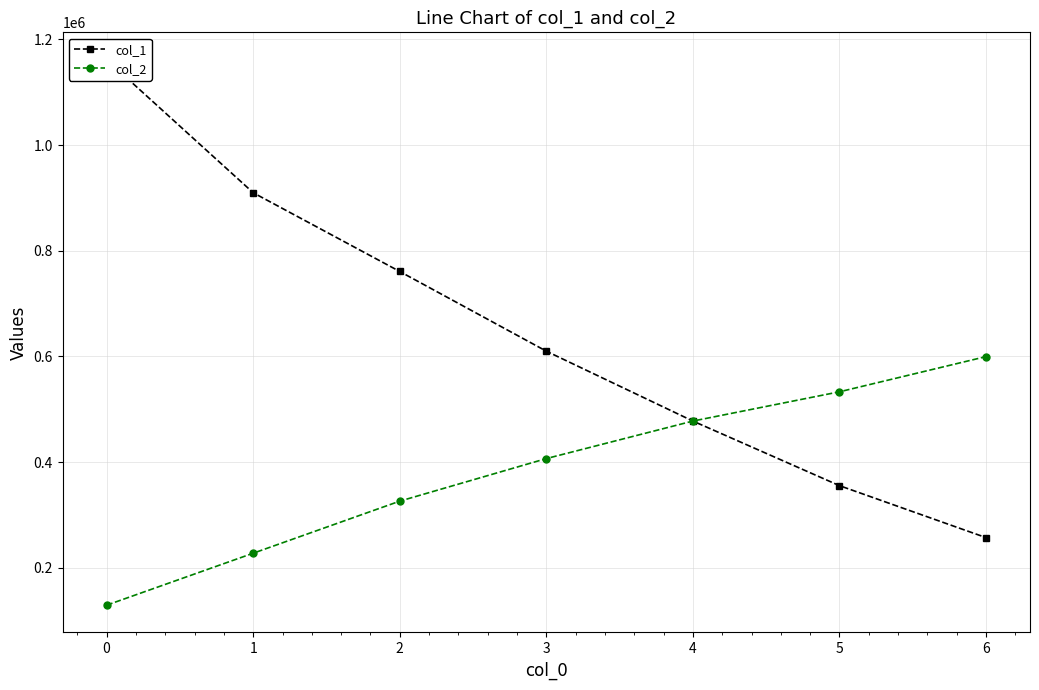

How many values in the col_1 series are below 609830?

3